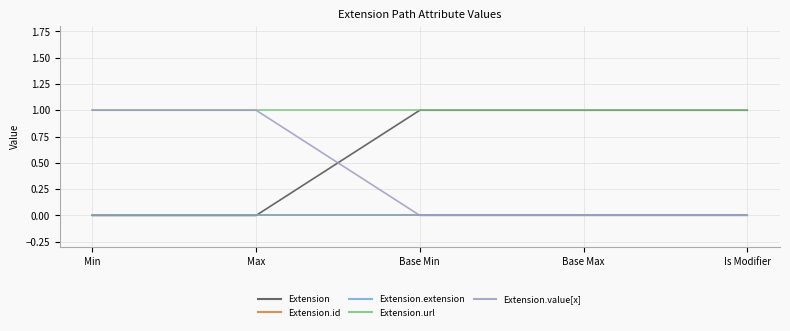

Does the chart display data point markers on the line(s)?

No